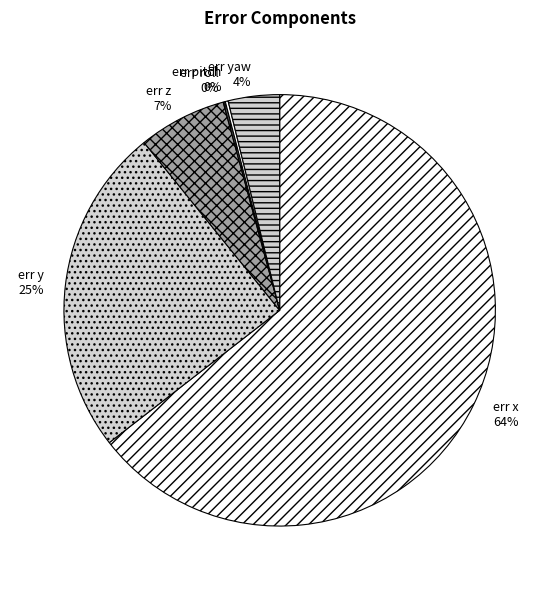

To the nearest percent, what percentage of the pie is err yaw?

4%